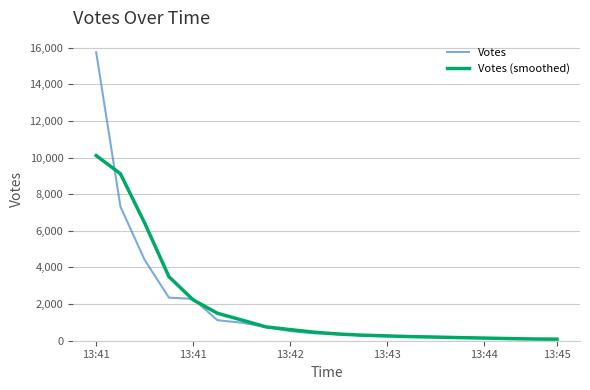

Which series has the widest spread of values?

Votes